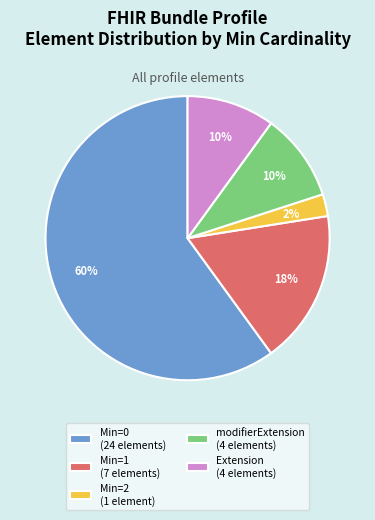

Is Extension (4 elements) the majority of the pie?

No